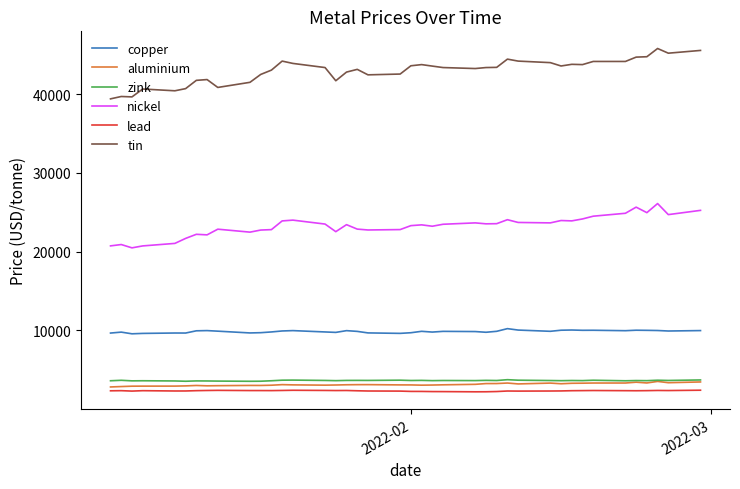

Which series has the largest total across all categories?

tin